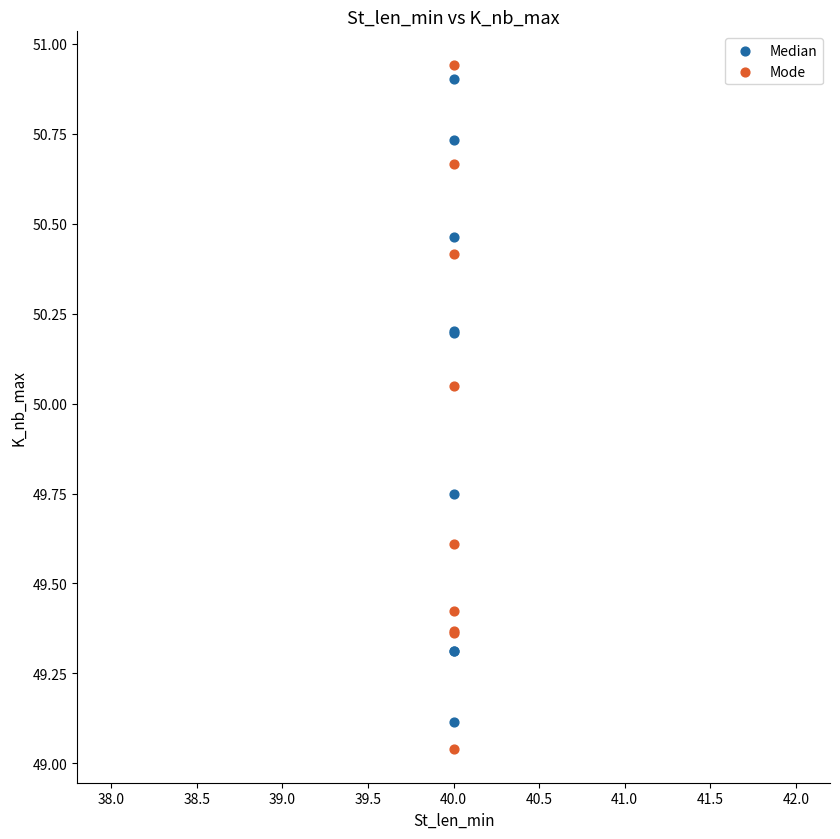

Which series contains the lowest Y value?

Mode